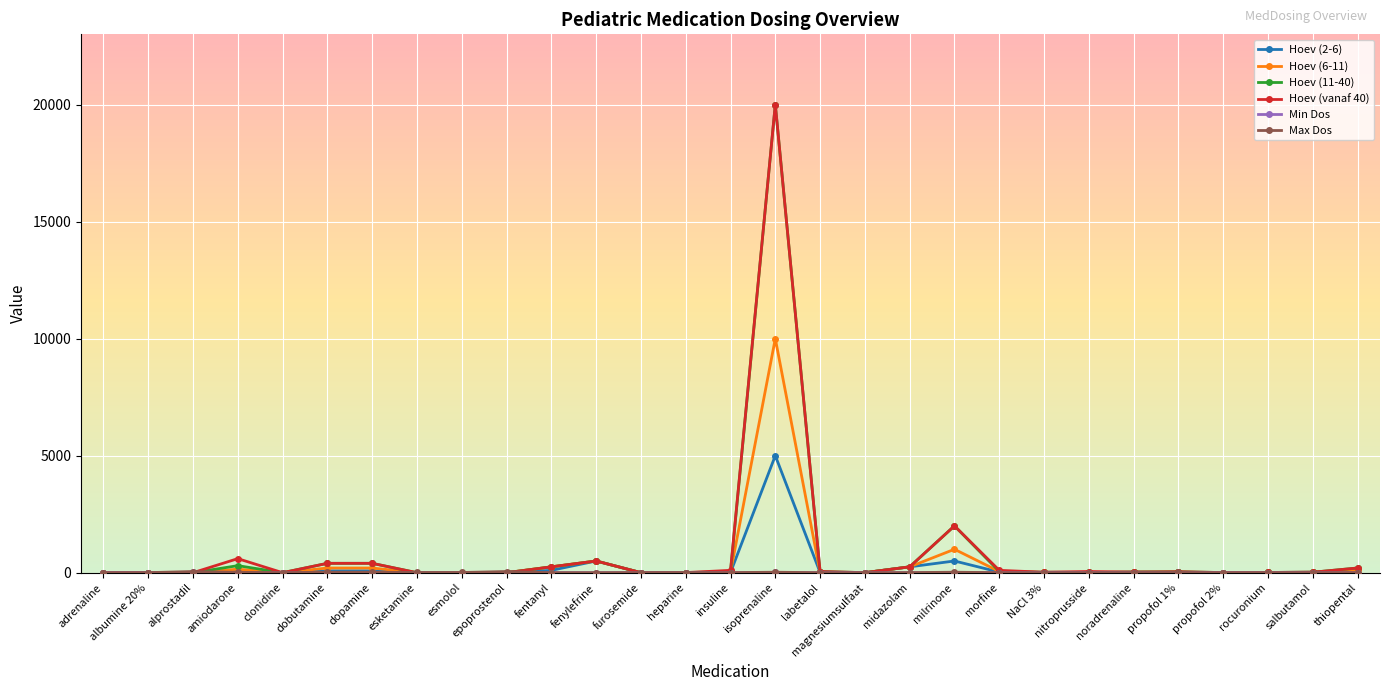

What is the label of the 2nd point from the left?

albumine 20%